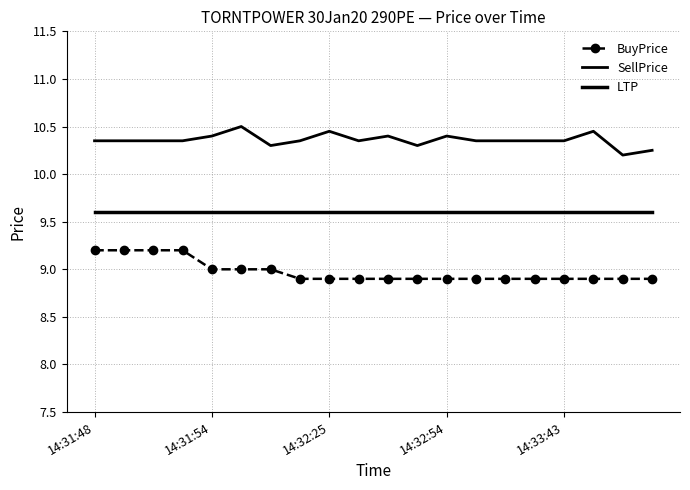

What is the value of the SellPrice point at the 4th from the left?

10.3